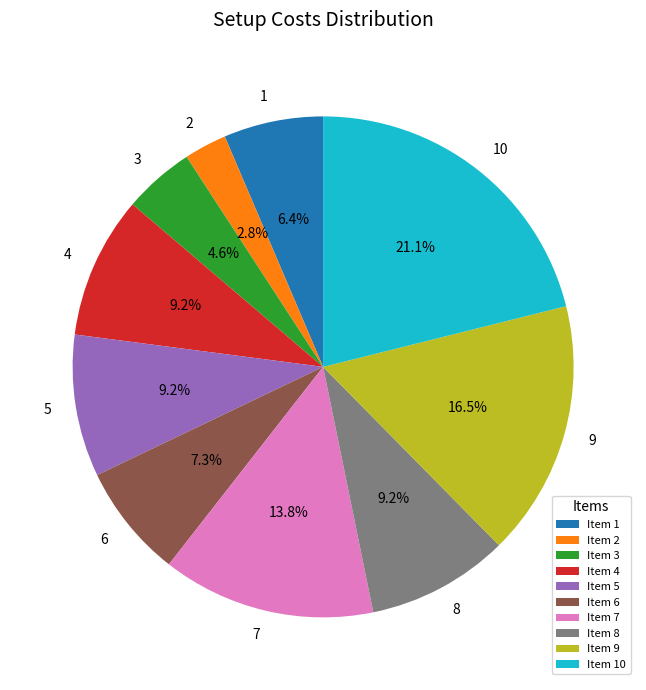

What is the largest slice in the pie chart?

10